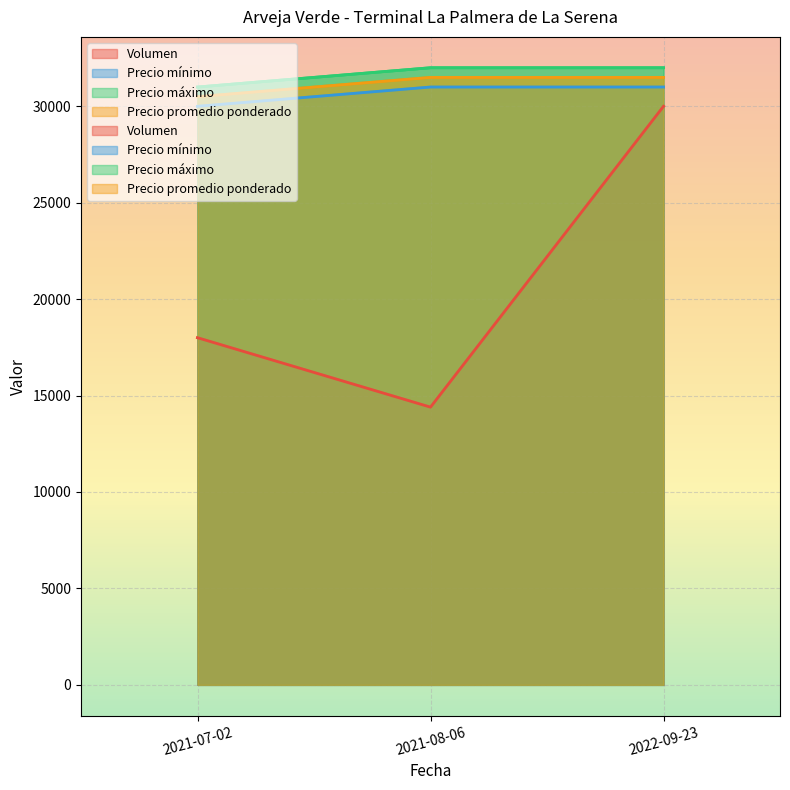

At 2021-07-02, list the series in order from largest to smallest.

Precio máximo, Precio promedio ponderado, Precio mínimo, Volumen